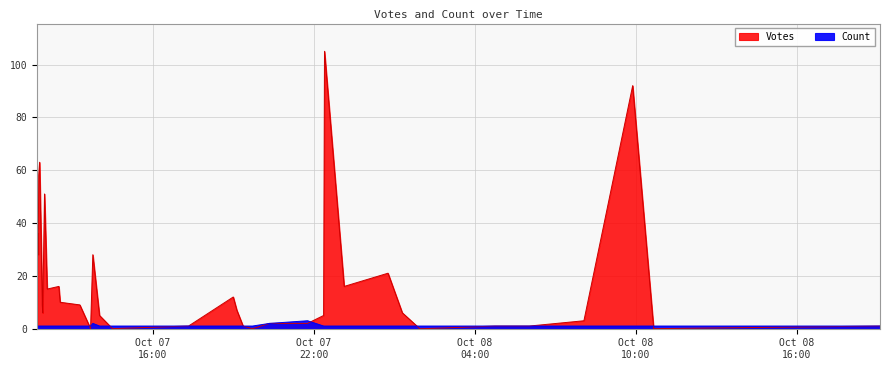

How many values in the Count series exceed 1?

3